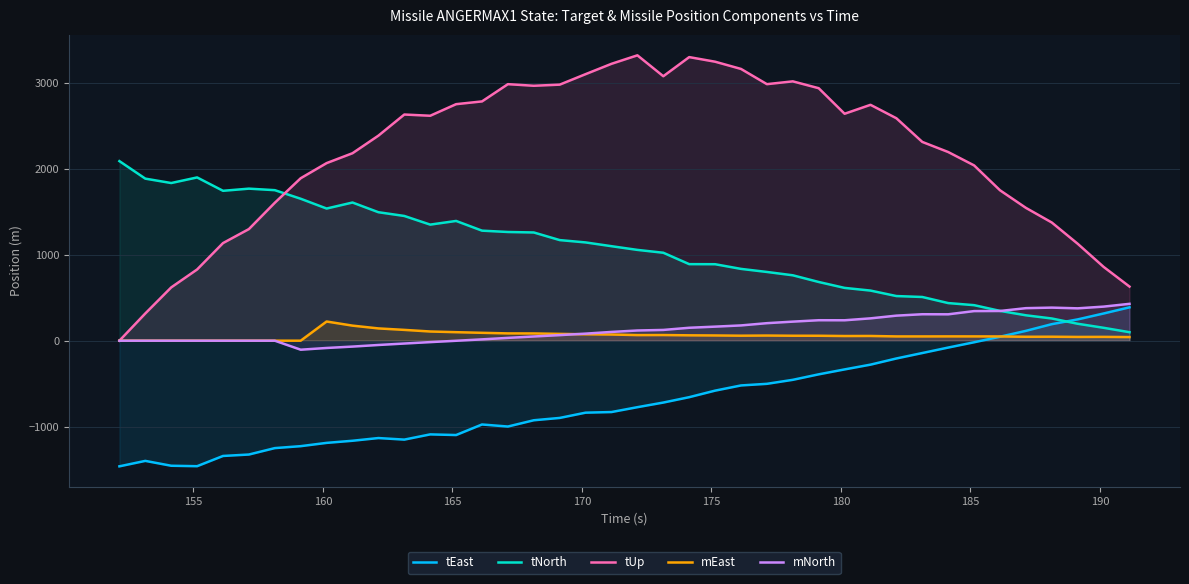

Which series has the widest spread of values?

tUp